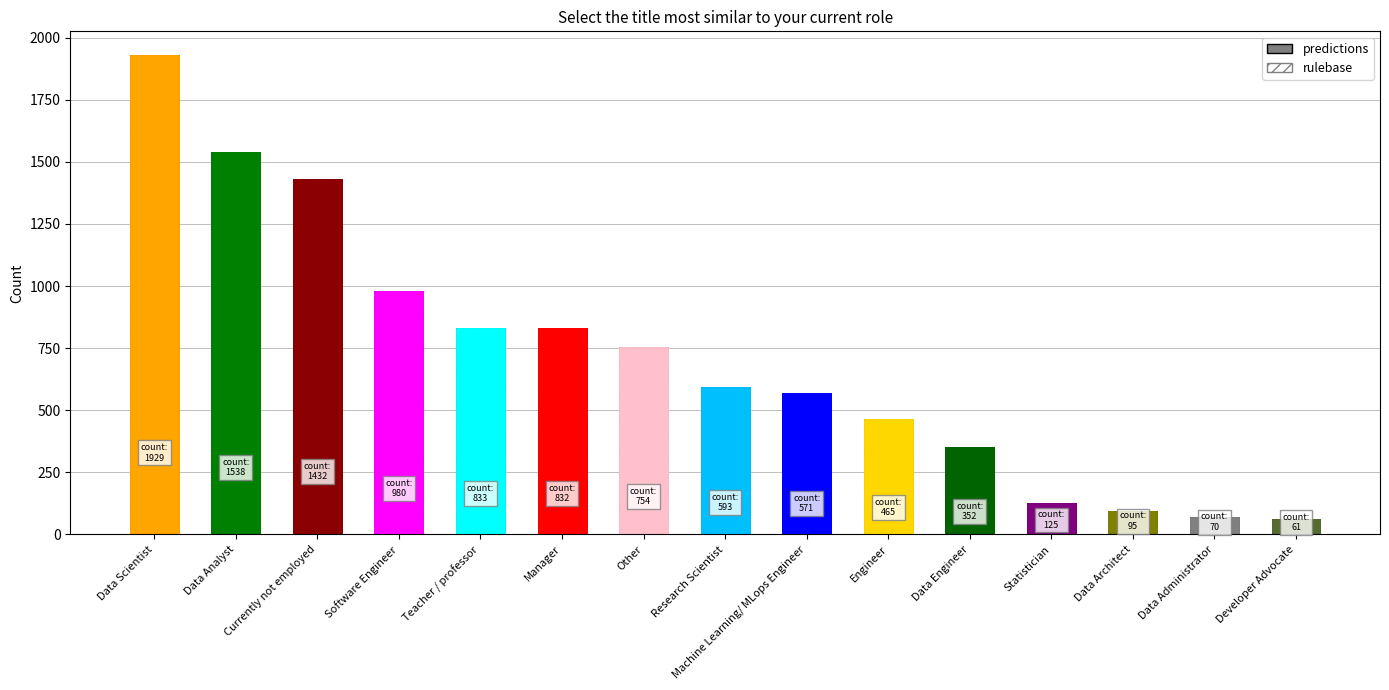

Between Research Scientist and Machine Learning/ MLops Engineer, which series saw the biggest shift?

predictions